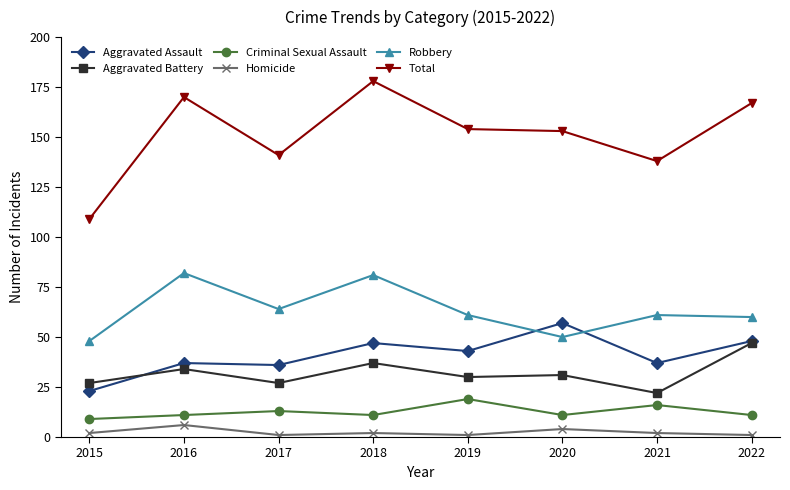

What is the difference between the maximum and minimum values in the Total series?

69